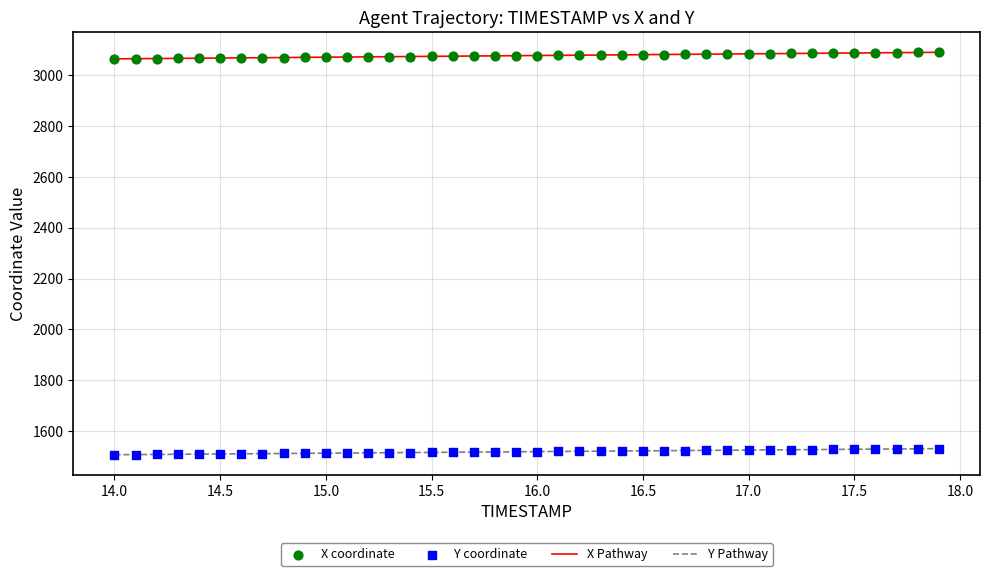

Which series has the largest total across all categories?

X Pathway